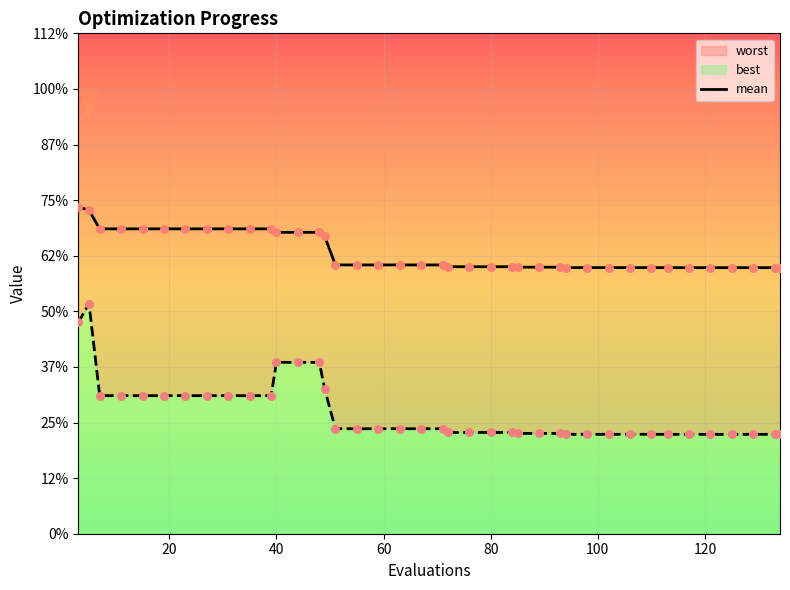

Which series reaches the maximum Y coordinate?

mean